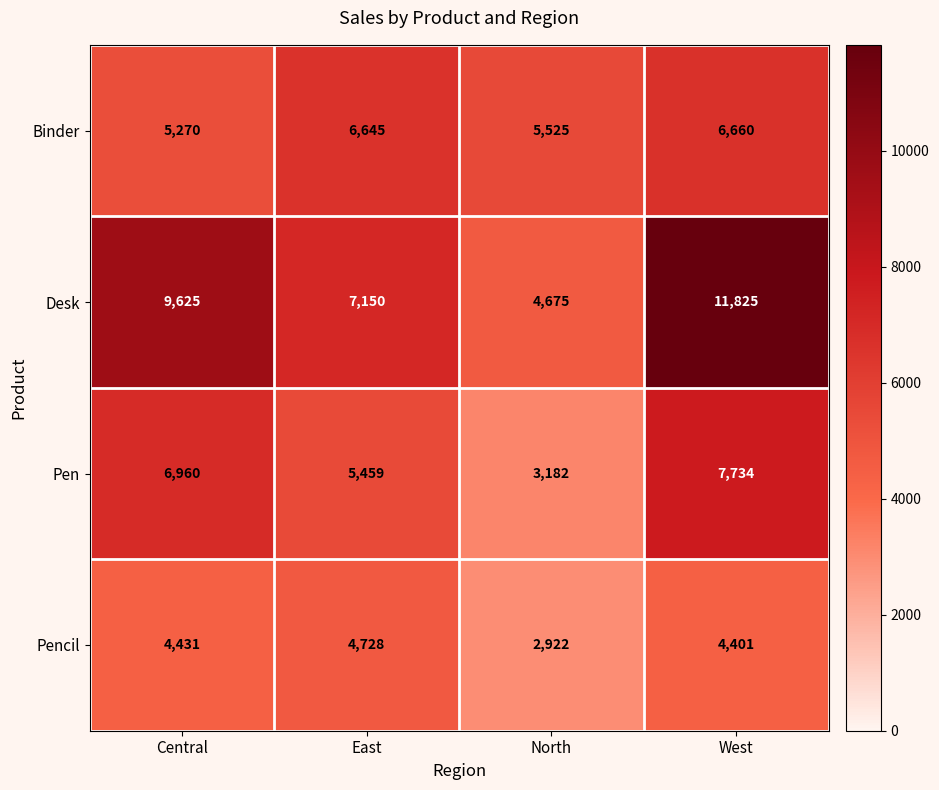

Reading left to right, what are all the values shown in this chart?

Binder: Central=5270	East=6645	North=5525	West=6660
Desk: Central=9625	East=7150	North=4675	West=11825
Pen: Central=6960	East=5459	North=3182	West=7734
Pencil: Central=4431	East=4728	North=2922	West=4401